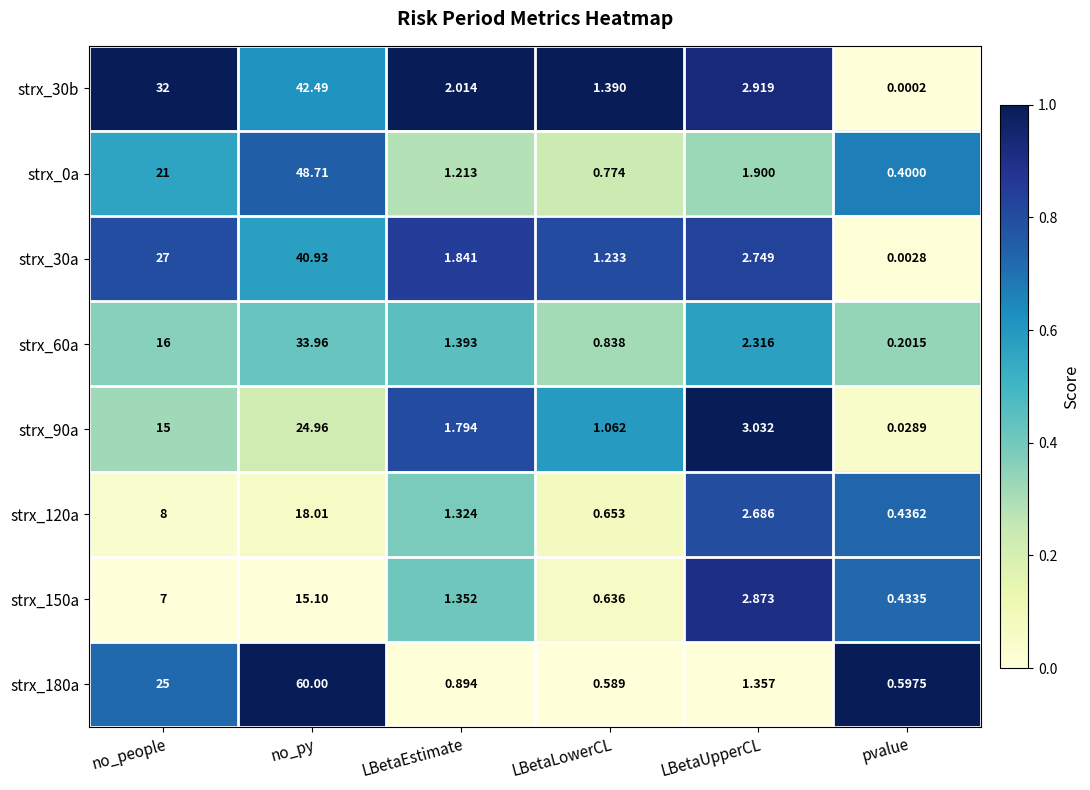

Is the value of strx_120a at pvalue greater than the value of strx_180a at no_py?

No